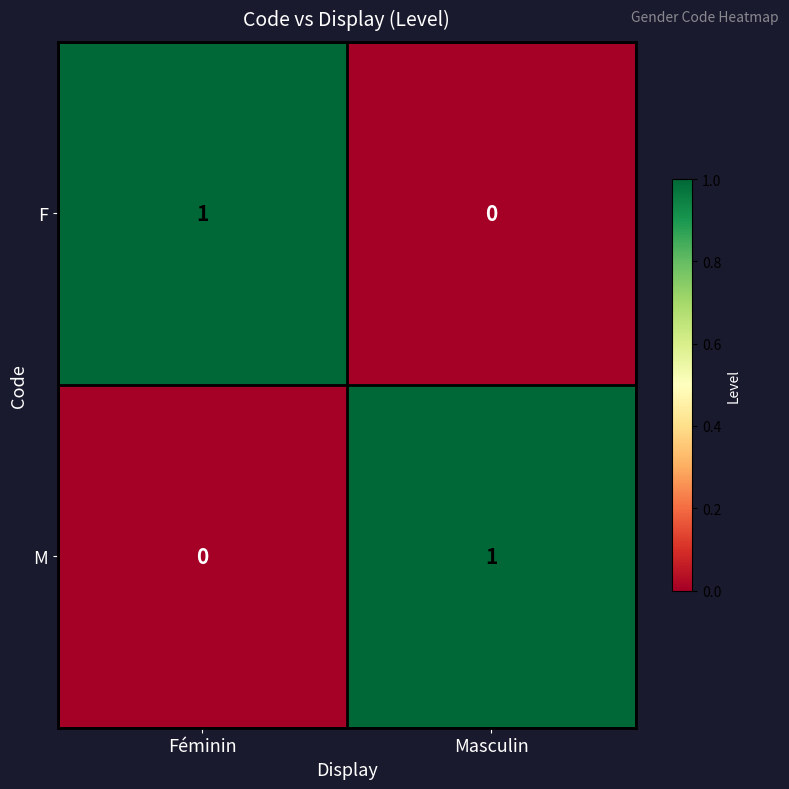

Reading left to right, list all the values displayed in this chart.

F: 1	0
M: 0	1